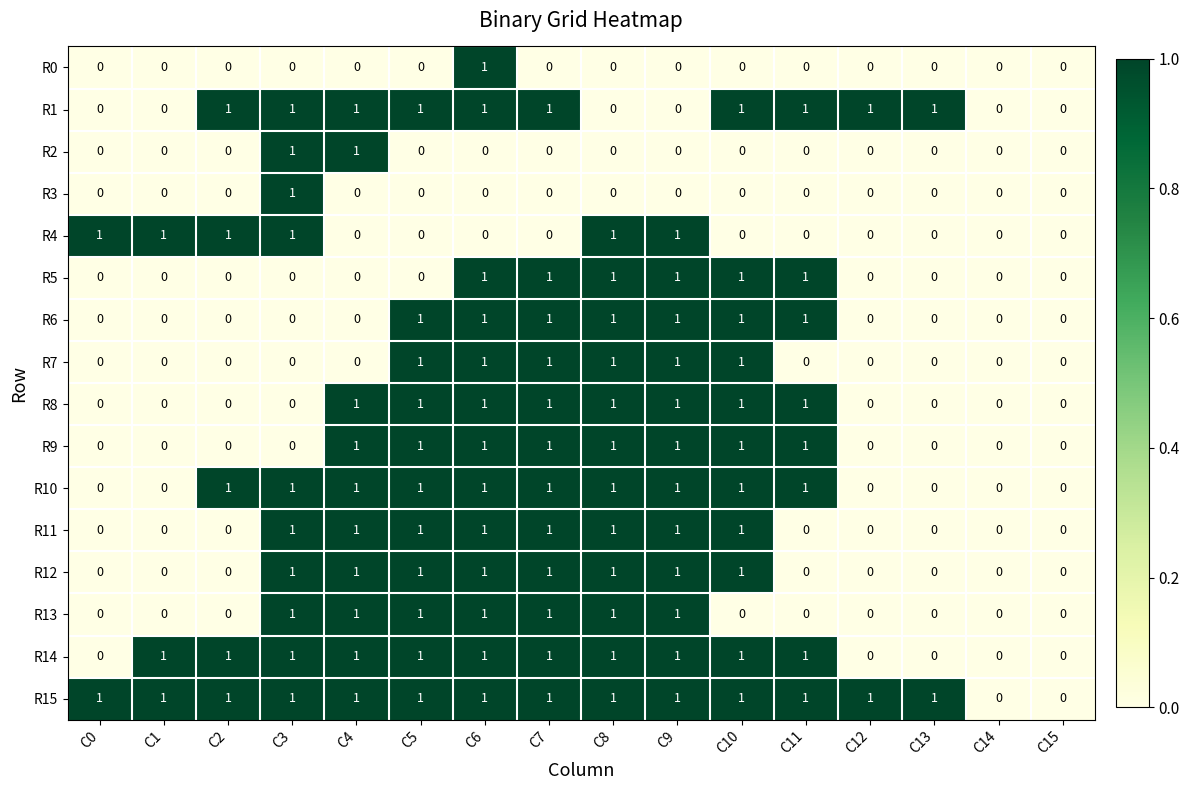

True or false: R8 has a value of 1 at C11.

True